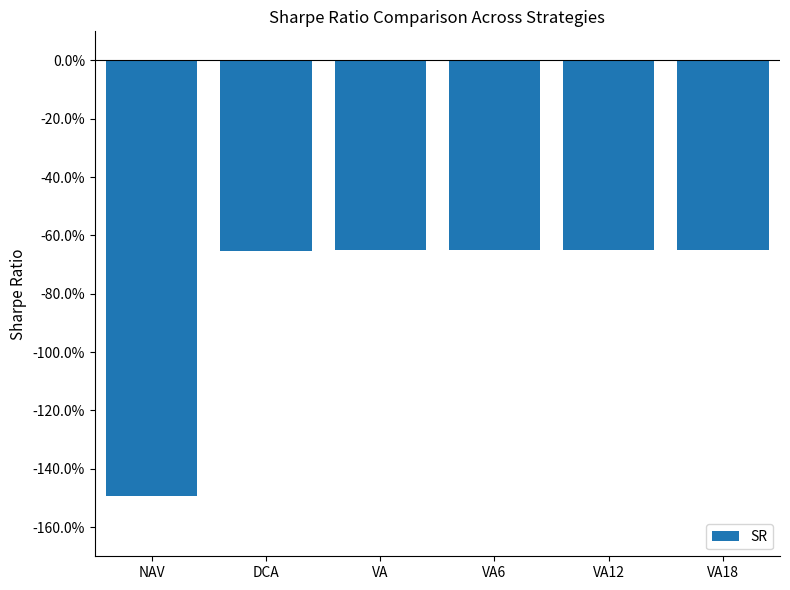

Are the bars horizontal?

No